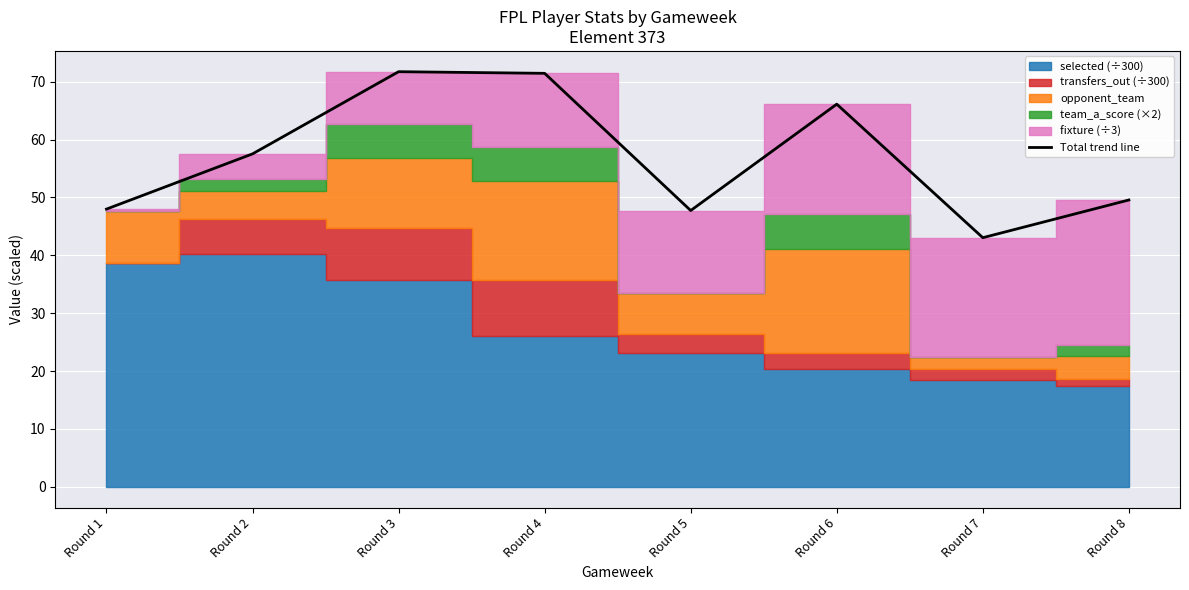

List the labels in order of value, smallest first.

Round 7, Round 5, Round 1, Round 8, Round 2, Round 6, Round 4, Round 3